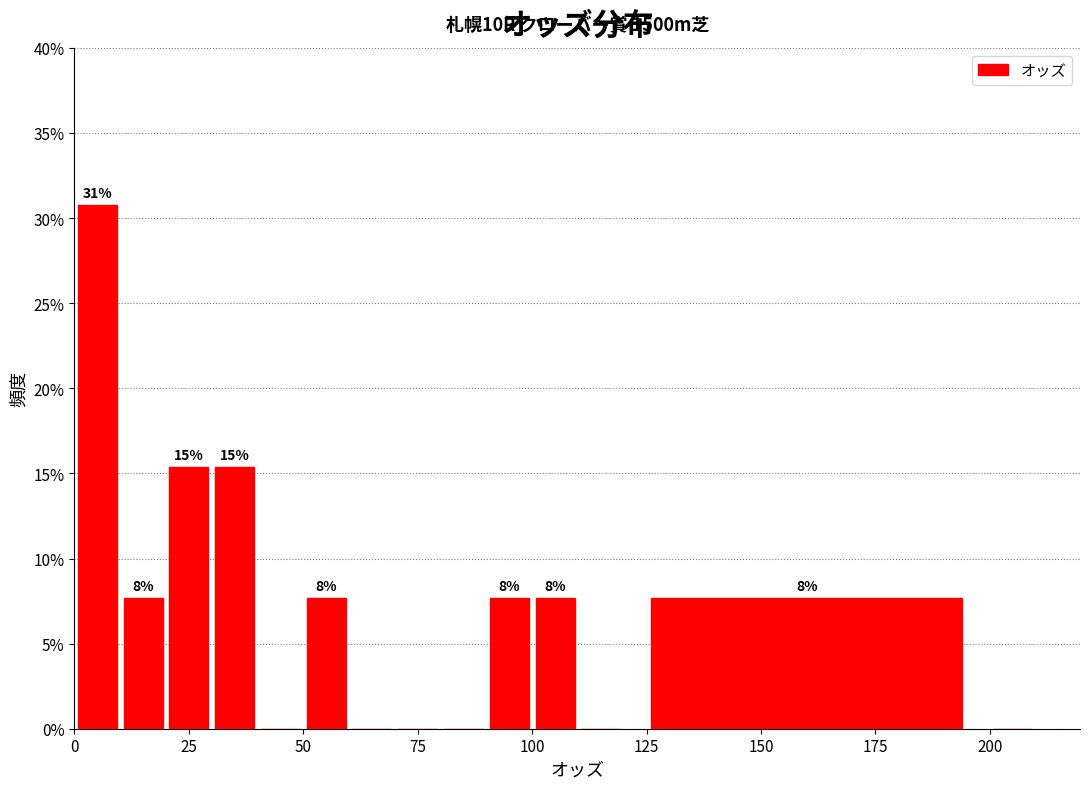

Around what value on the x-axis is the tallest bar? Give the approximate position of its centre, as read against the axis.

5